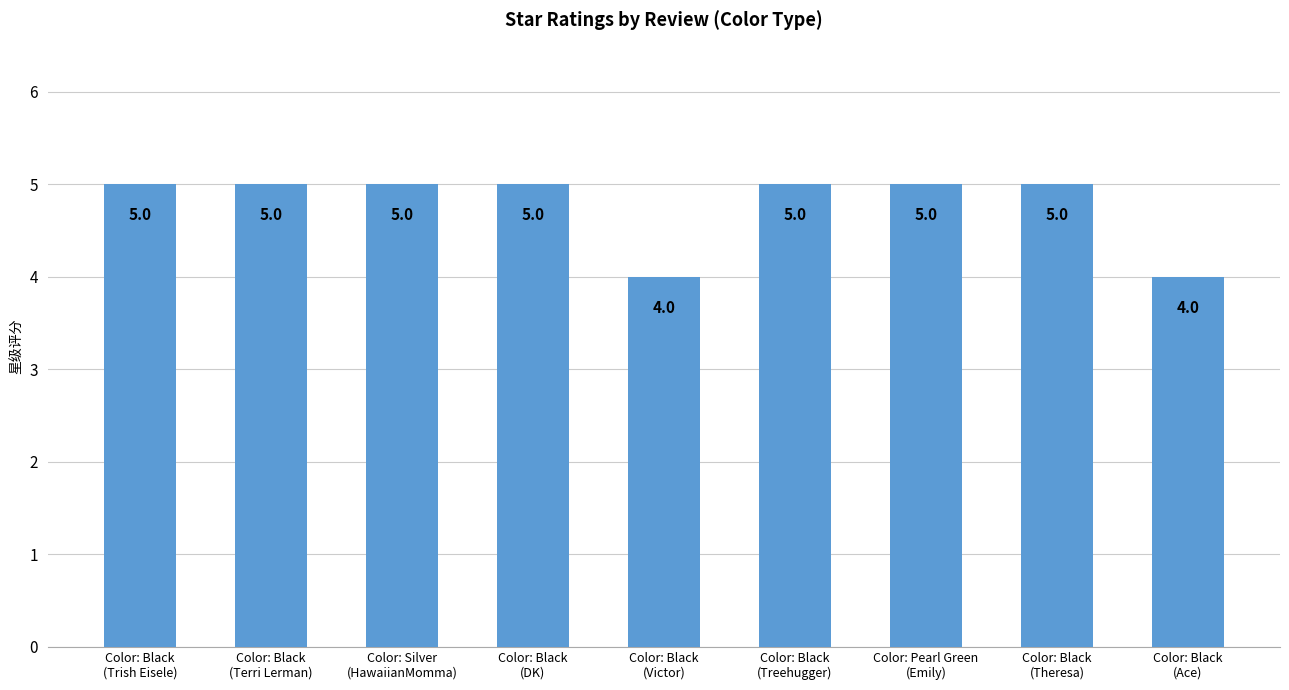

What is the maximum value shown in the chart?

5